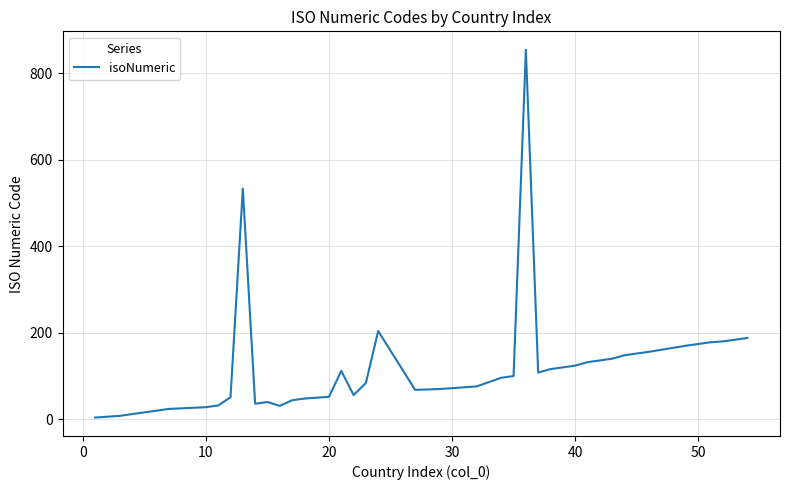

How many lines are shown in the chart?

1